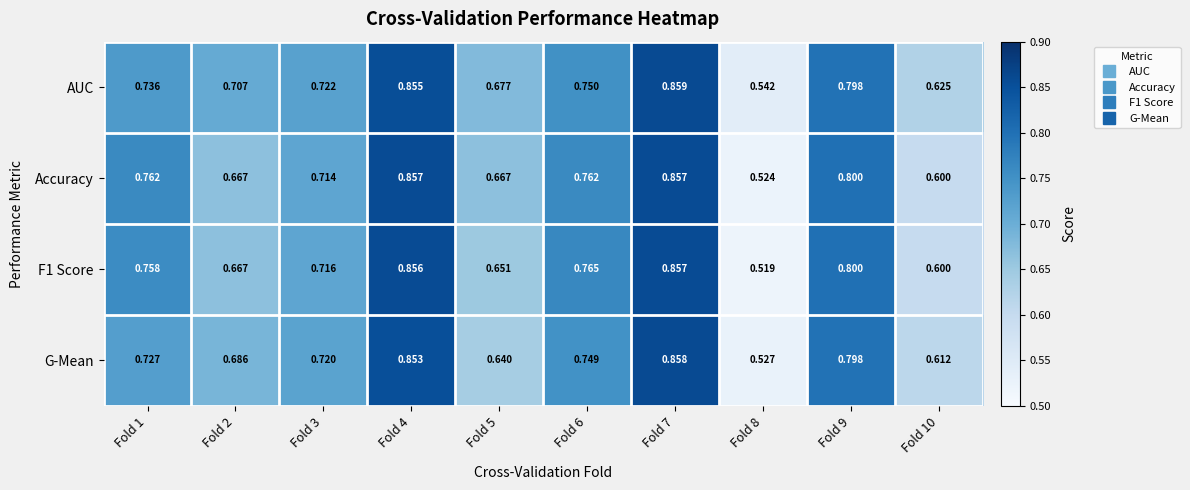

Which series has the largest total across all categories?

AUC